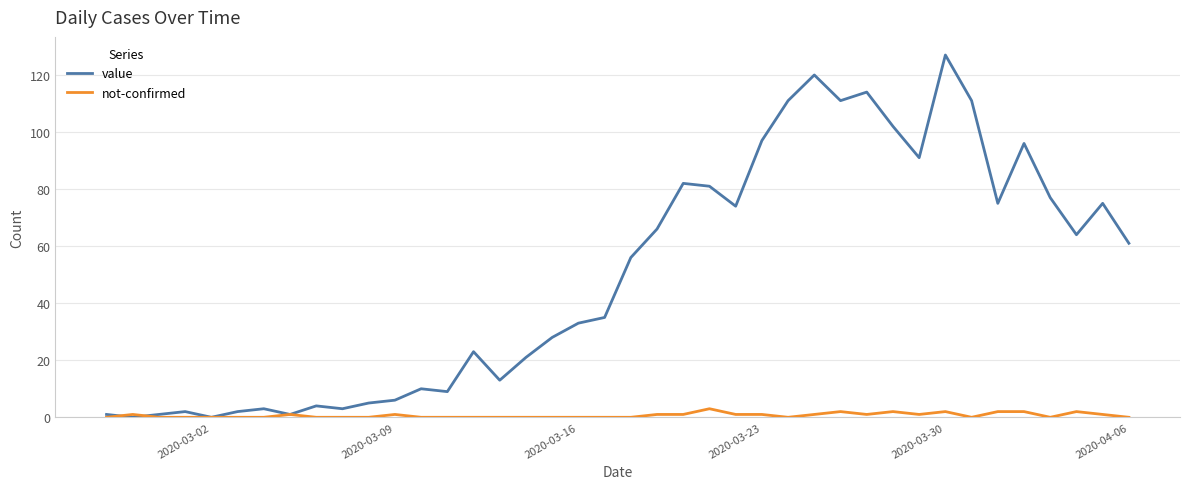

What are all the series names shown in the legend?

value, not-confirmed